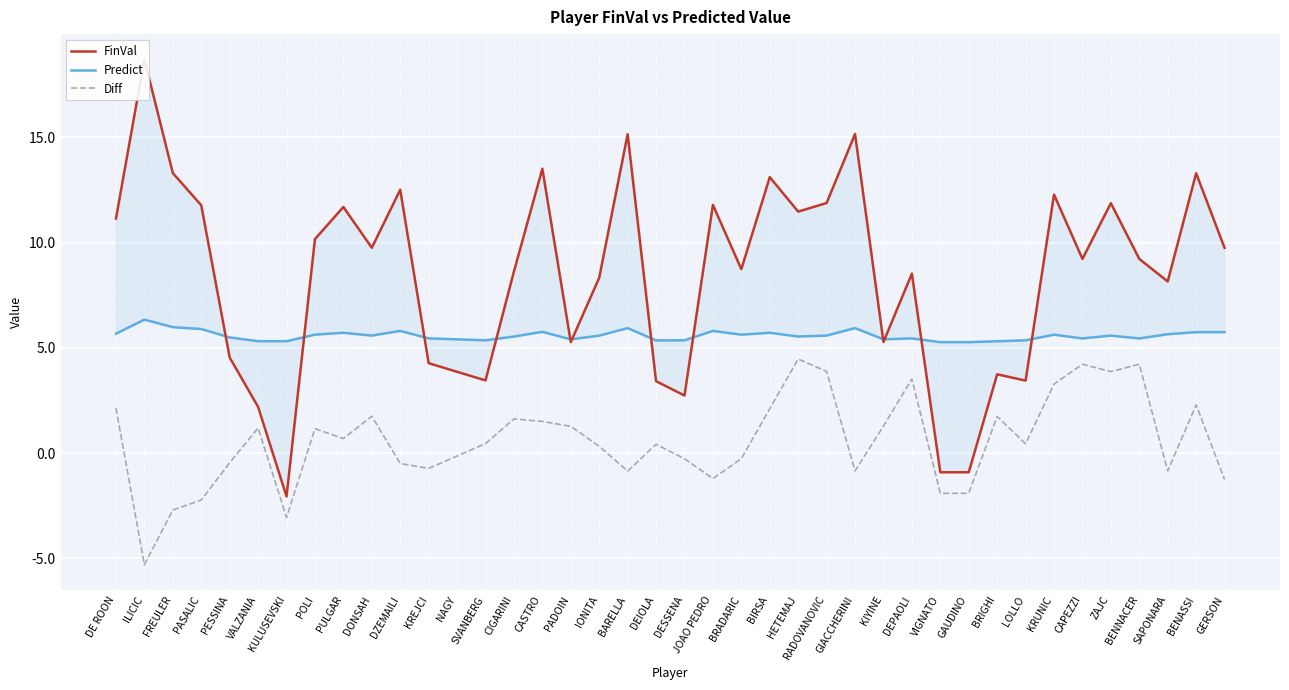

What is the difference between the highest and lowest values at DZEMAILI?

13.0